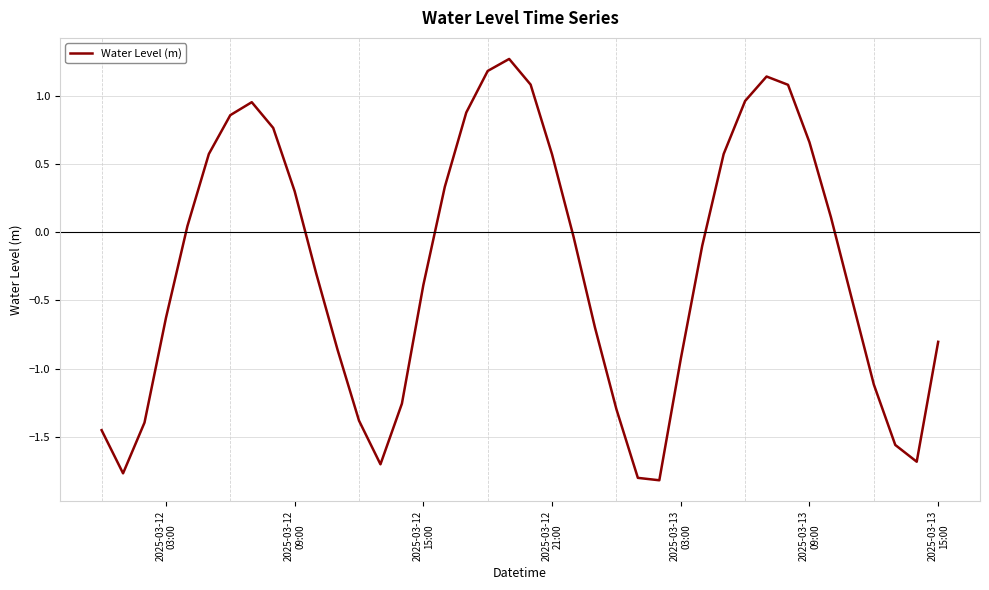

How many lines are shown in the chart?

1